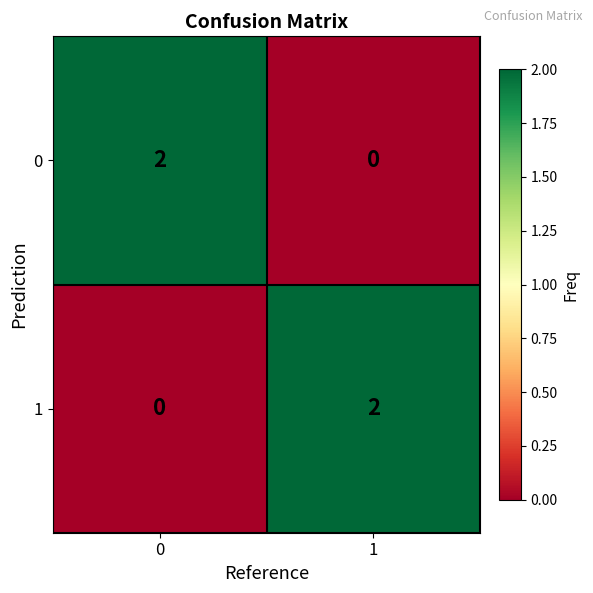

The 1 series shows 0 at 0. True or false?

True